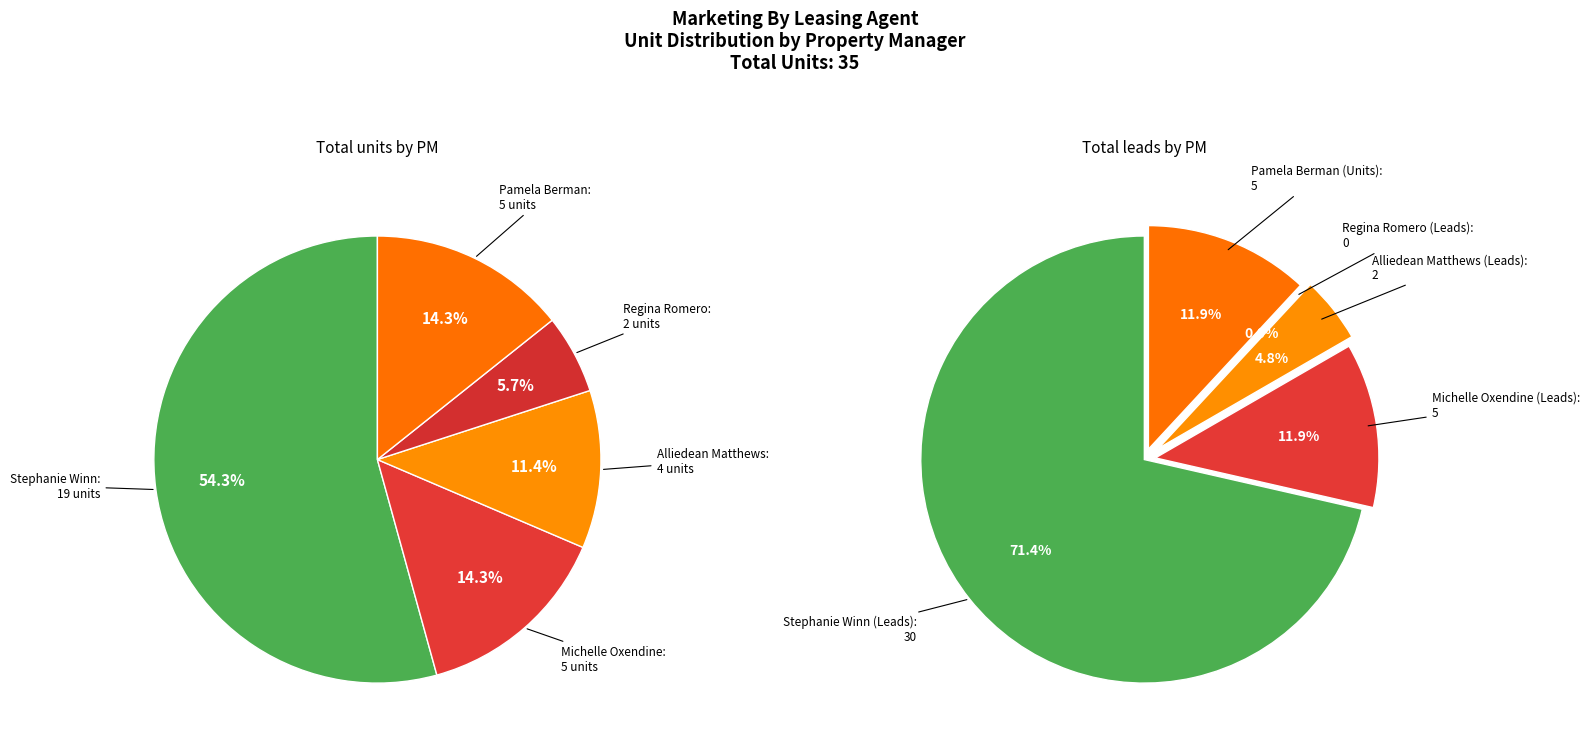

What percentage do Pamela Berman and Regina Romero together represent?

20.0%